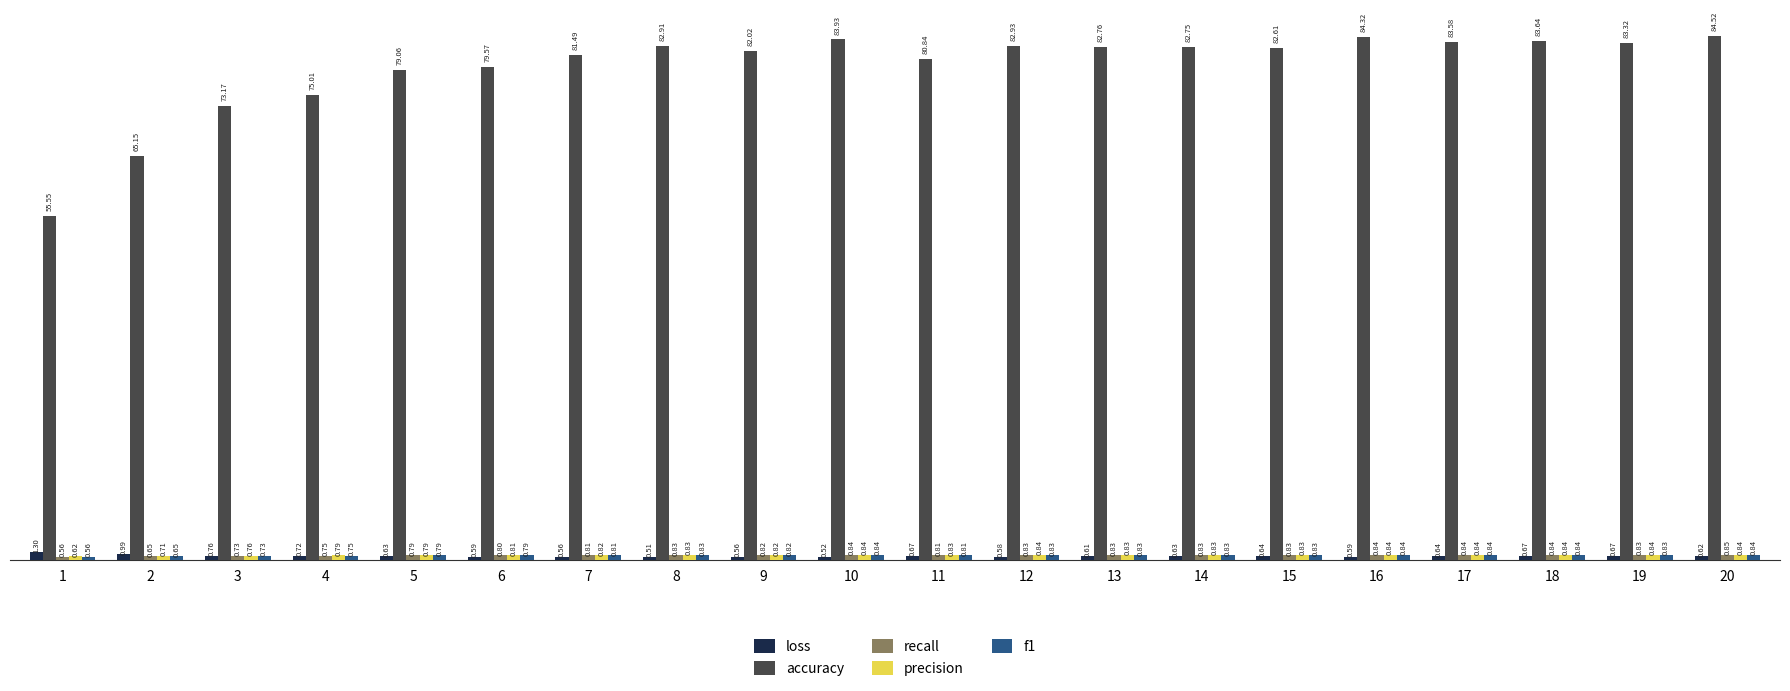

What is the sum of the accuracy values at 12 and 15?

165.5